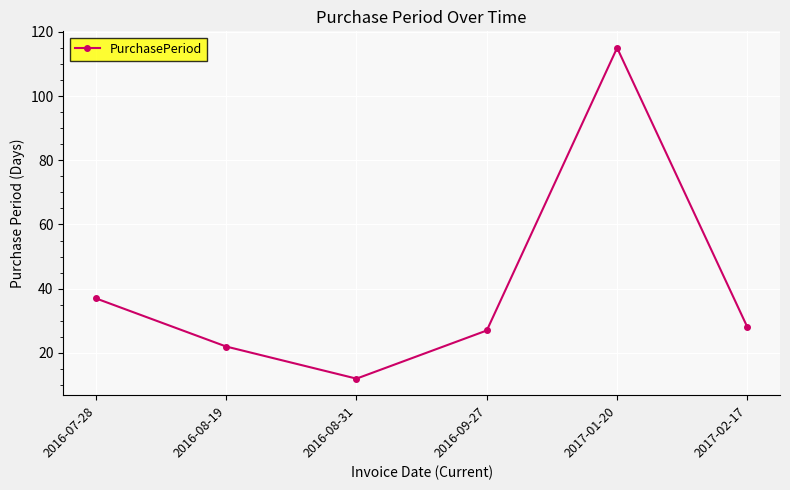

How many points are higher than both their immediate neighbors (excluding endpoints)?

1